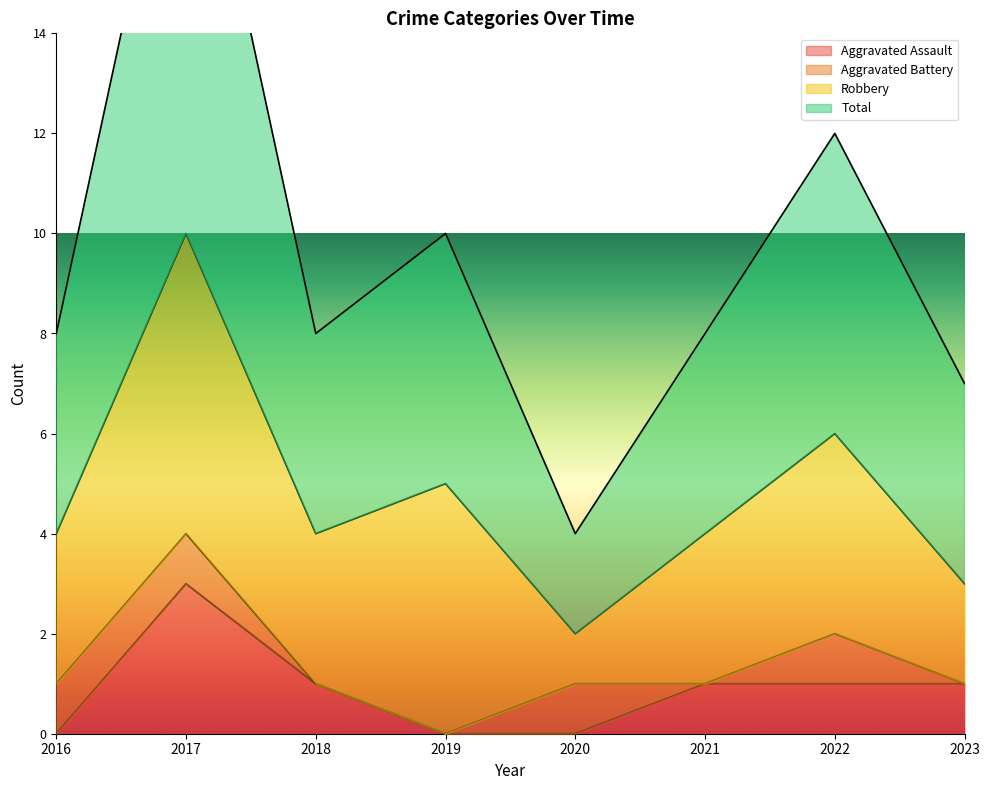

Does the chart have visible grid lines?

No